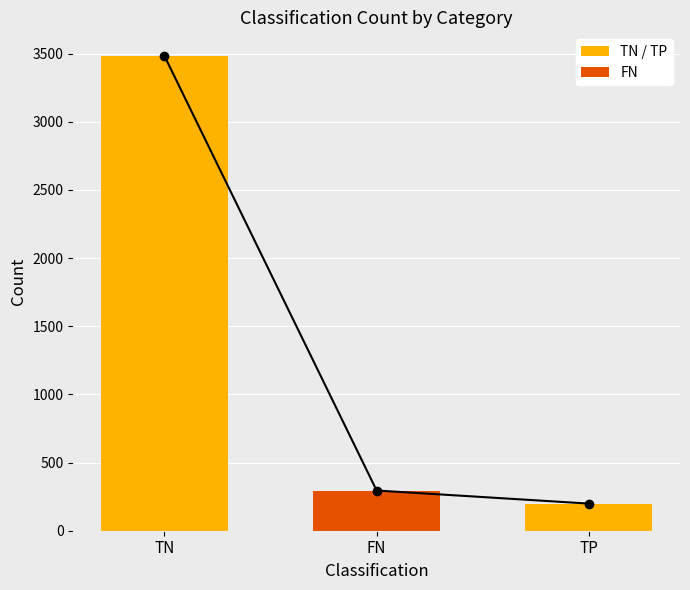

What position from the right is FN?

2